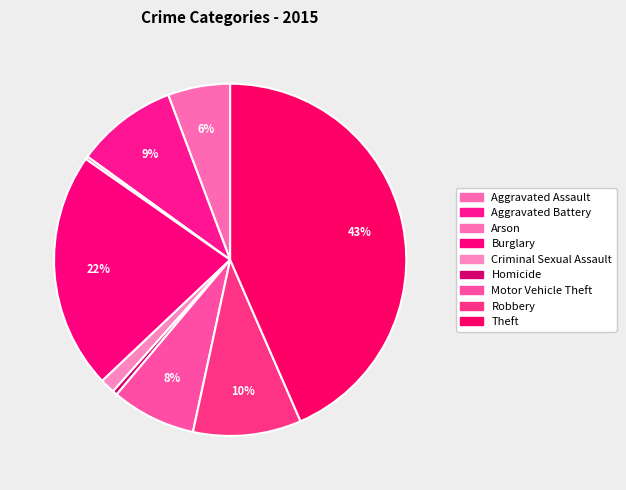

Is there a majority slice in this chart?

No